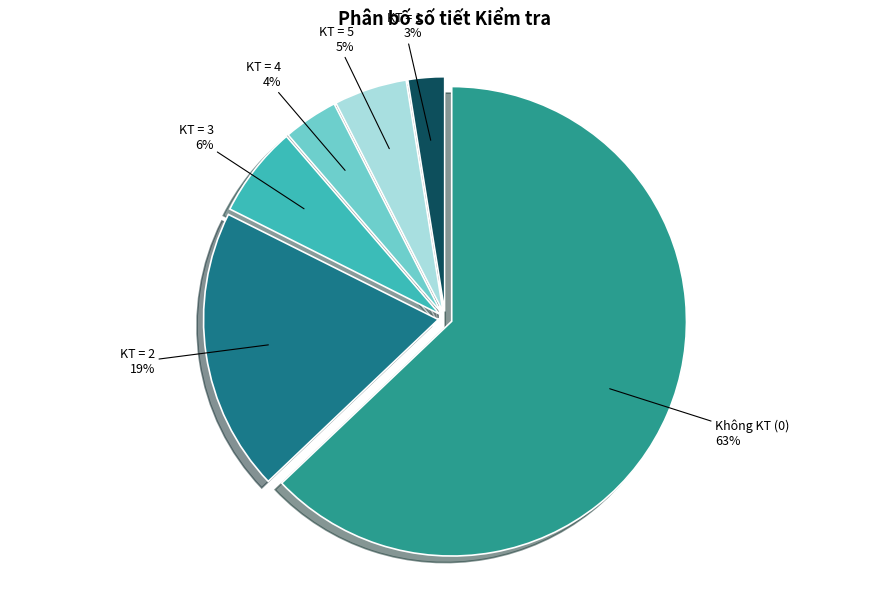

Which category has the smallest portion of the pie?

KT = 1